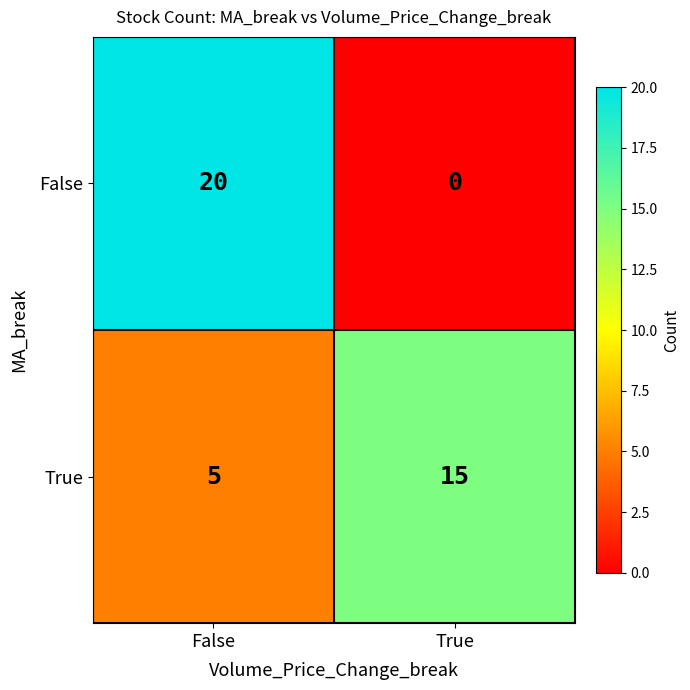

True or false: True has a value of 2 at False.

False